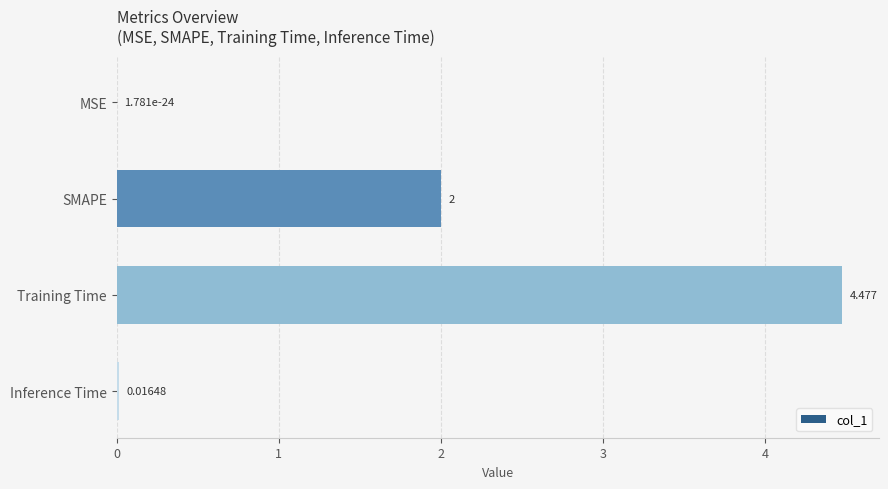

Which category has the highest value across all series?

Training Time